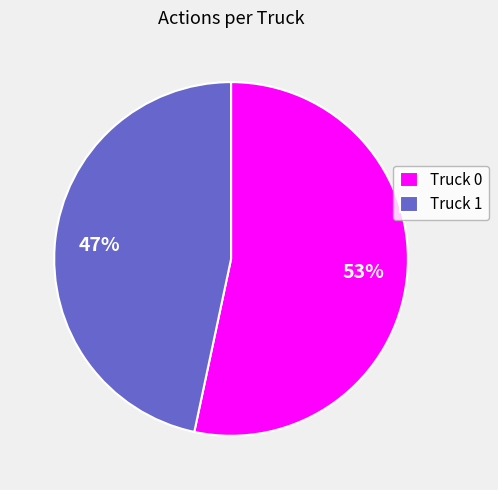

To the nearest percent, what percentage of the pie is Truck 0?

53%